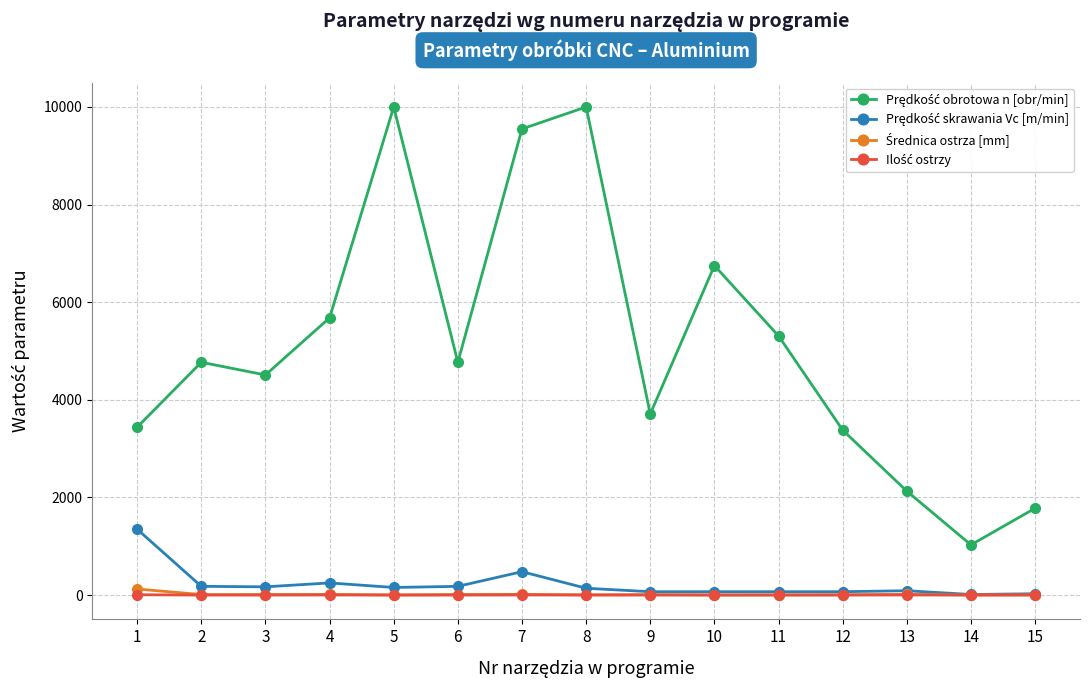

At 6, list the series in order from largest to smallest.

Prędkość obrotowa n [obr/min], Prędkość skrawania Vc [m/min], Średnica ostrza [mm], Ilość ostrzy